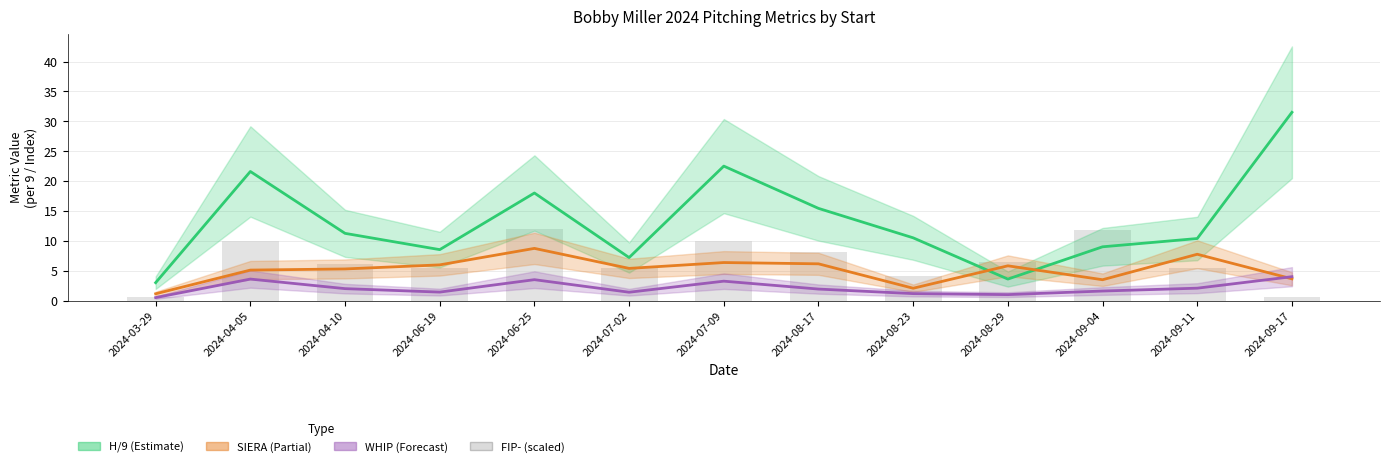

What is the difference between the maximum and minimum values in the H/9 (Estimate) series?

28.5